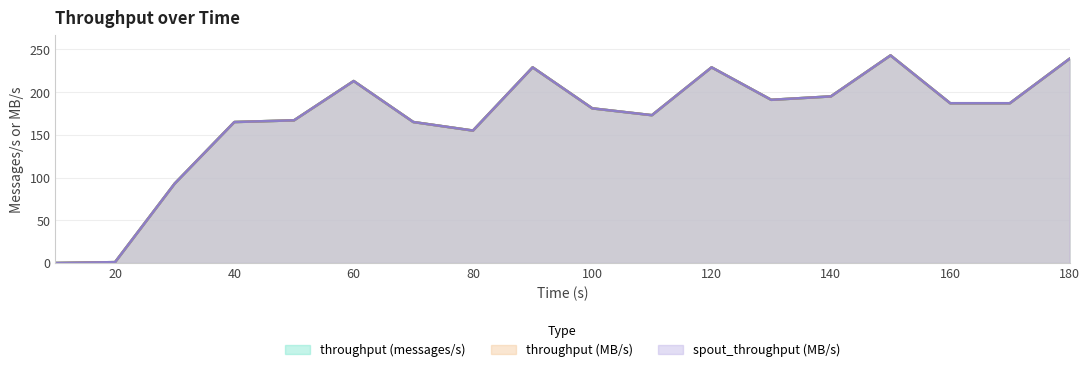

List the labels in order of spout_throughput (MB/s) value, smallest first.

10, 20, 30, 80, 40, 70, 50, 110, 100, 160, 170, 130, 140, 60, 90, 120, 180, 150